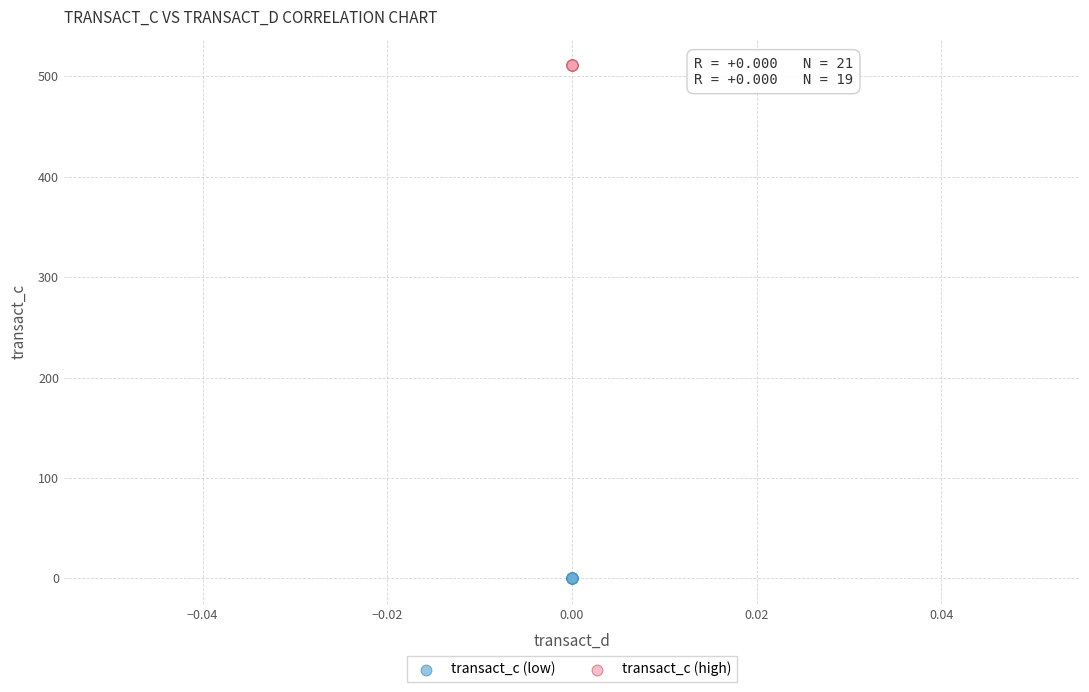

Which series reaches the minimum Y coordinate?

transact_c (low)